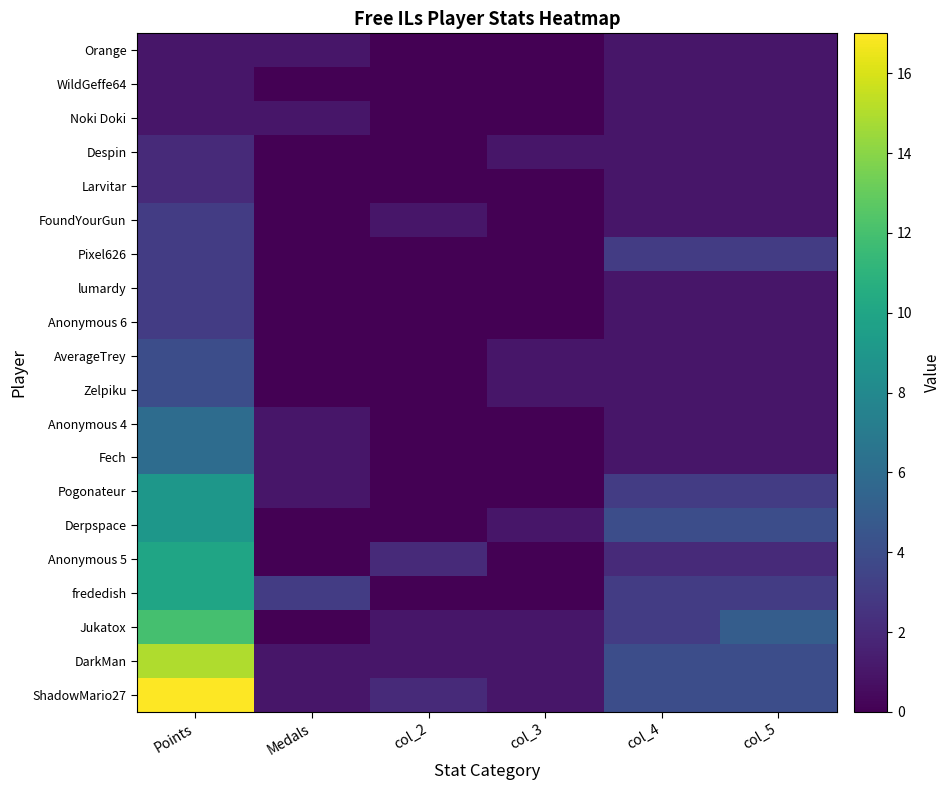

Reading left to right, transcribe all the data shown in this chart.

ShadowMario27: Points=17	Medals=1	col_2=2	col_3=1	col_4=4	col_5=4
DarkMan: Points=15	Medals=1	col_2=1	col_3=1	col_4=4	col_5=4
Jukatox: Points=12	Medals=0	col_2=1	col_3=1	col_4=3	col_5=5
frededish: Points=10	Medals=3	col_2=0	col_3=0	col_4=3	col_5=3
Anonymous 5: Points=10	Medals=0	col_2=2	col_3=0	col_4=2	col_5=2
Derpspace: Points=9	Medals=0	col_2=0	col_3=1	col_4=4	col_5=4
Pogonateur: Points=9	Medals=1	col_2=0	col_3=0	col_4=3	col_5=3
Fech: Points=6	Medals=1	col_2=0	col_3=0	col_4=1	col_5=1
Anonymous 4: Points=6	Medals=1	col_2=0	col_3=0	col_4=1	col_5=1
Zelpiku: Points=4	Medals=0	col_2=0	col_3=1	col_4=1	col_5=1
AverageTrey: Points=4	Medals=0	col_2=0	col_3=1	col_4=1	col_5=1
Anonymous 6: Points=3	Medals=0	col_2=0	col_3=0	col_4=1	col_5=1
lumardy: Points=3	Medals=0	col_2=0	col_3=0	col_4=1	col_5=1
Pixel626: Points=3	Medals=0	col_2=0	col_3=0	col_4=3	col_5=3
FoundYourGun: Points=3	Medals=0	col_2=1	col_3=0	col_4=1	col_5=1
Larvitar: Points=2	Medals=0	col_2=0	col_3=0	col_4=1	col_5=1
Despin: Points=2	Medals=0	col_2=0	col_3=1	col_4=1	col_5=1
Noki Doki: Points=1	Medals=1	col_2=0	col_3=0	col_4=1	col_5=1
WildGeffe64: Points=1	Medals=0	col_2=0	col_3=0	col_4=1	col_5=1
Orange: Points=1	Medals=1	col_2=0	col_3=0	col_4=1	col_5=1